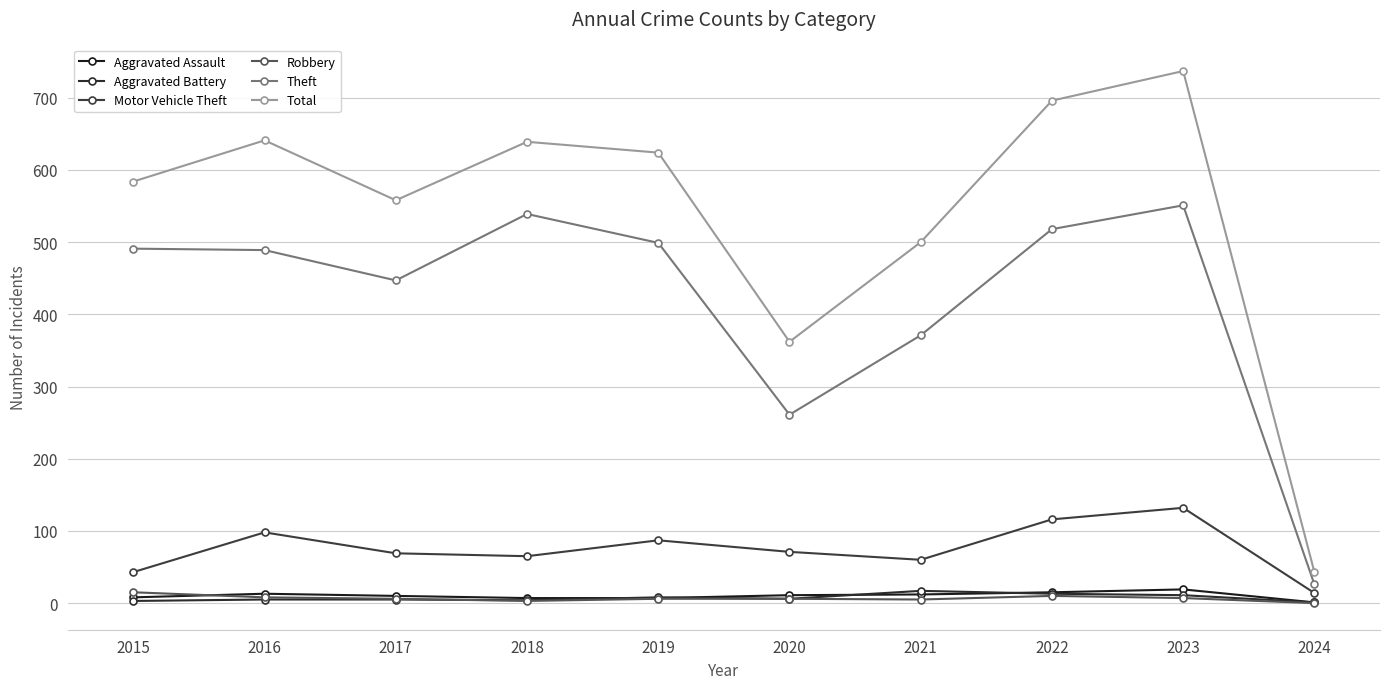

True or false: Aggravated Assault has a value of 1 at 2024.

True